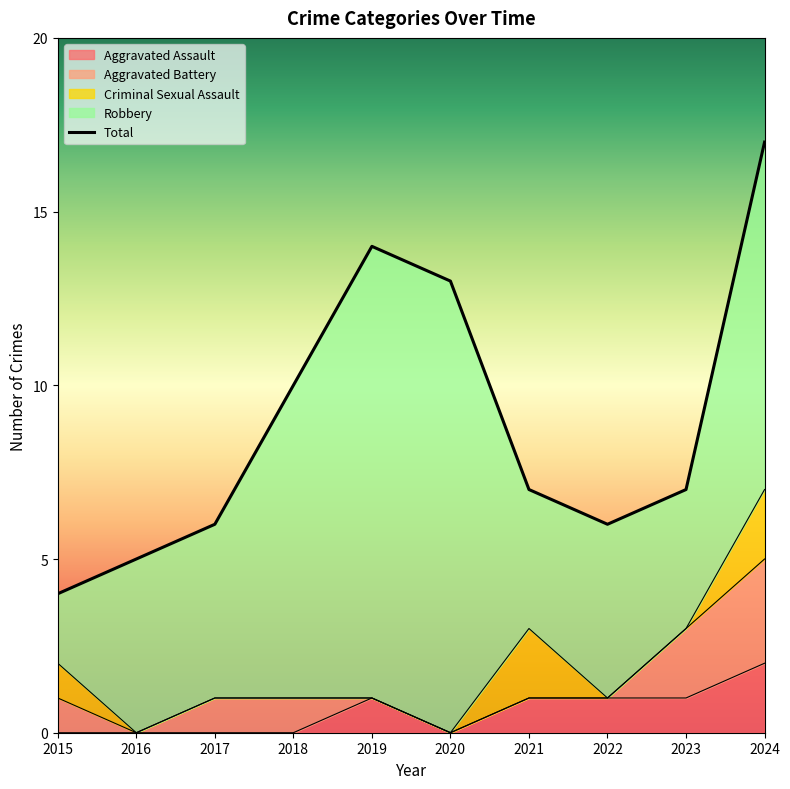

At which category is the sum across all series the highest?

2024